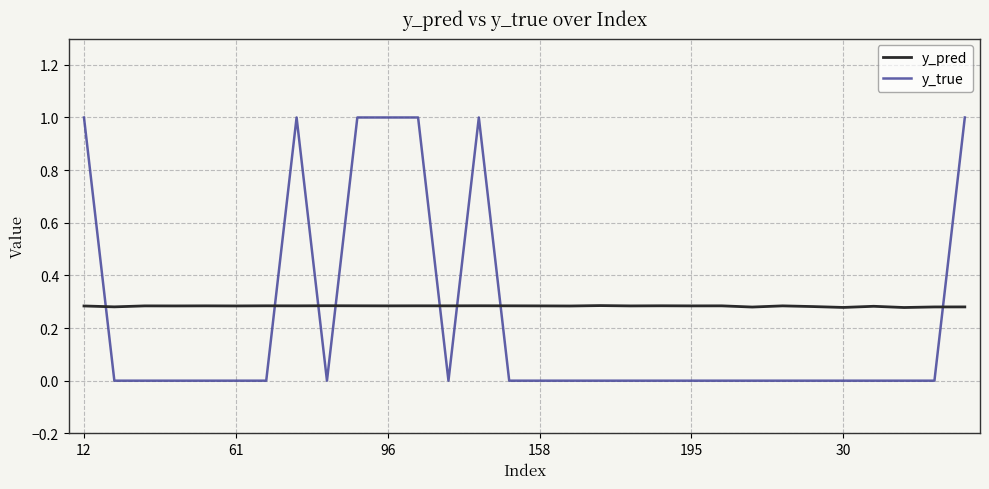

Which series has the largest range (max minus min)?

y_true